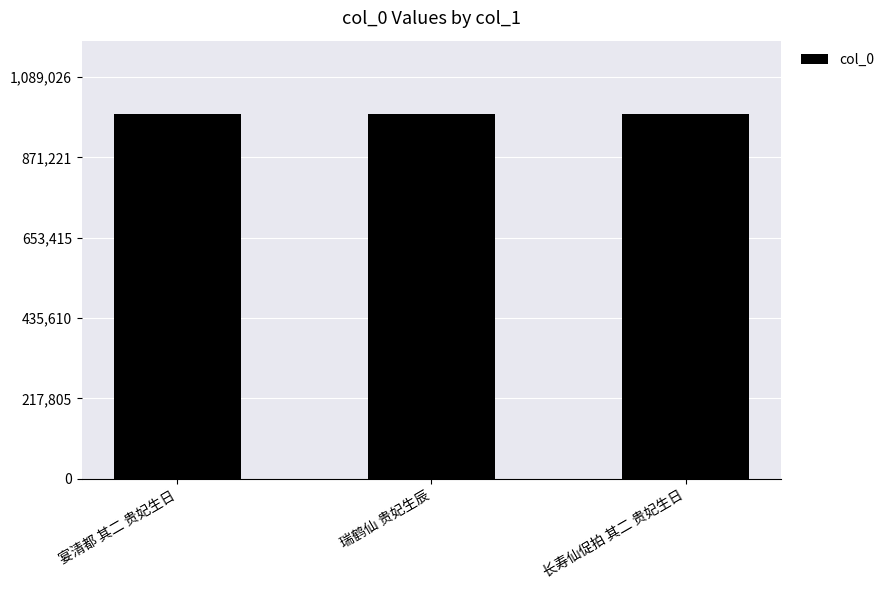

What position from the right is 长寿仙促拍 其二 贵妃生日?

1